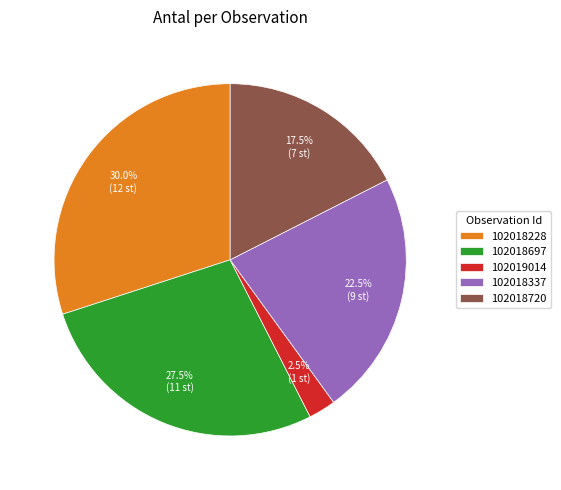

Does 102019014 account for over 50% of the chart?

No